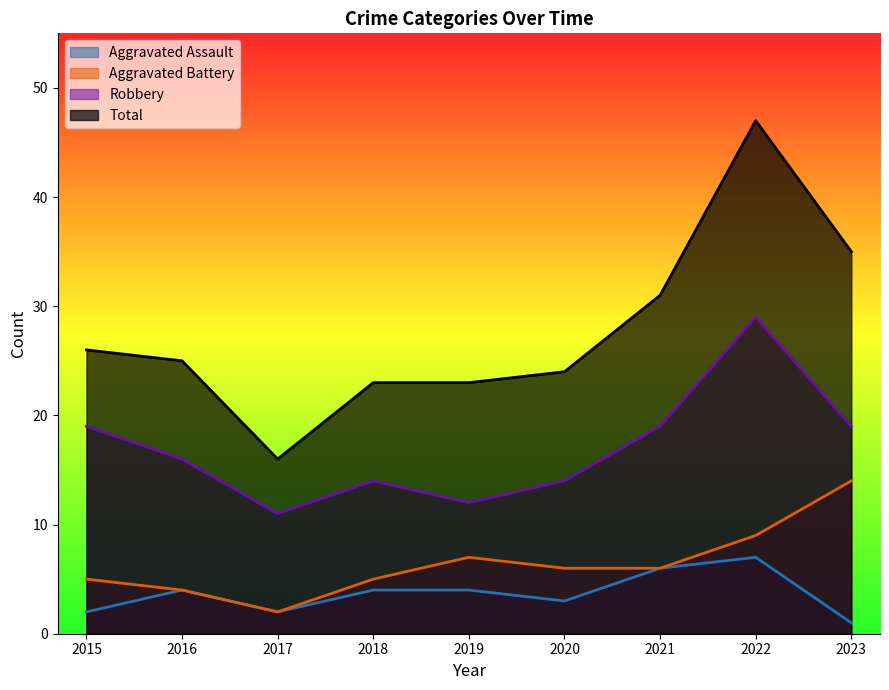

In Total, how many points are lower than both neighbors (excluding endpoints)?

1